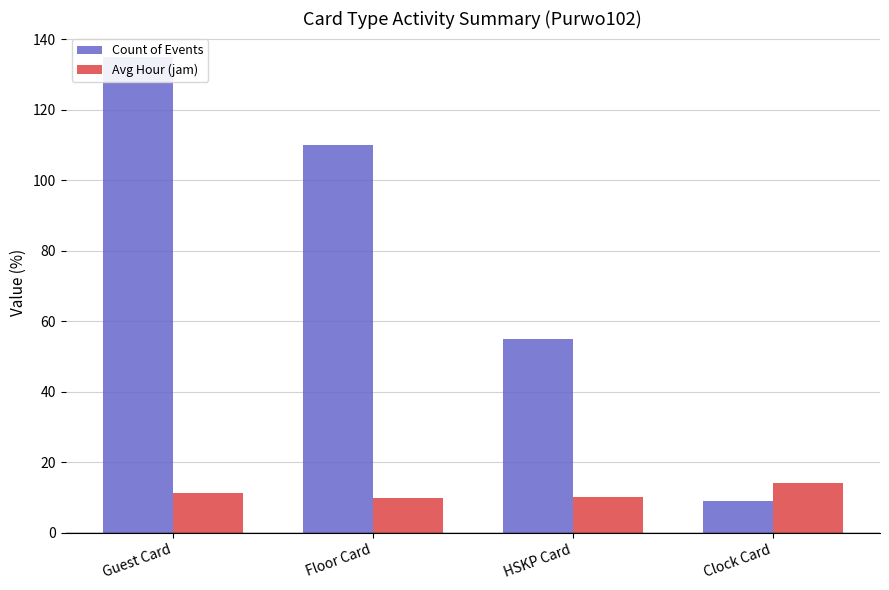

What is the difference between the maximum and second lowest values in the Count of Events series?

80.0